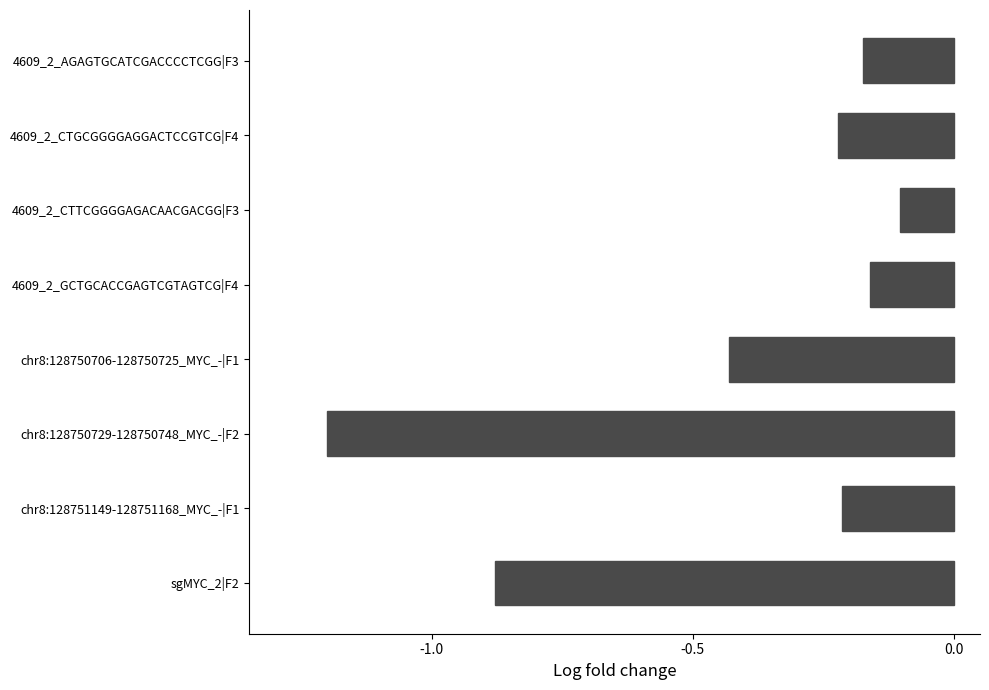

Which category has the lowest value across all series?

chr8:128750729-128750748_MYC_-|F2